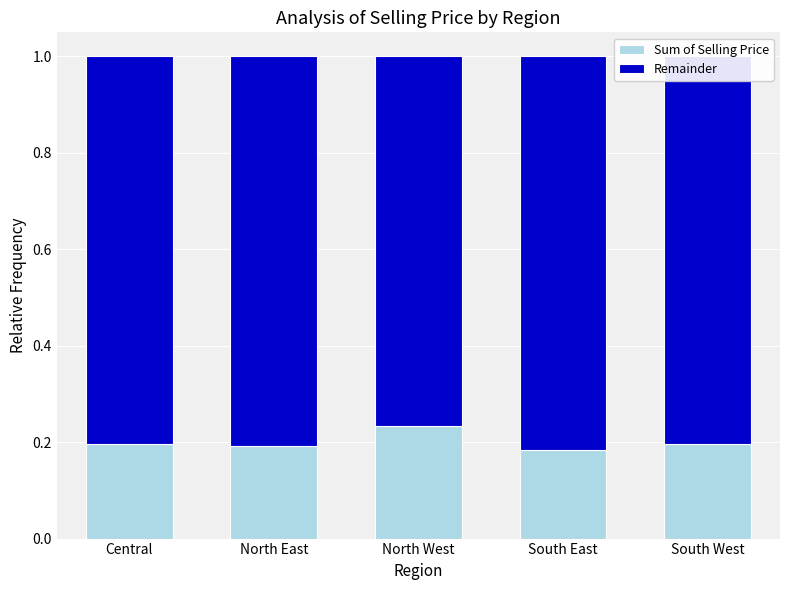

Which category has the highest value in the Sum of Selling Price series?

North West